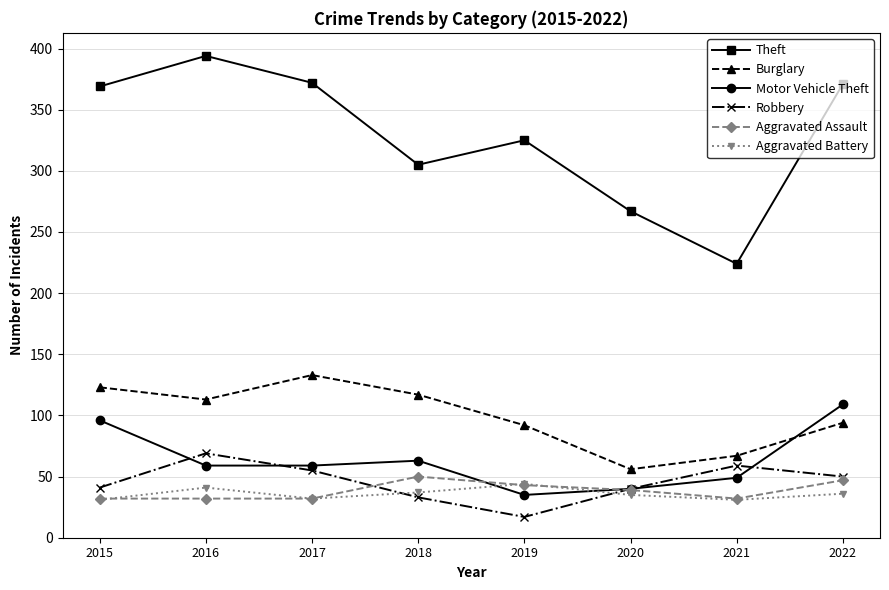

How many lines are shown in the chart?

6